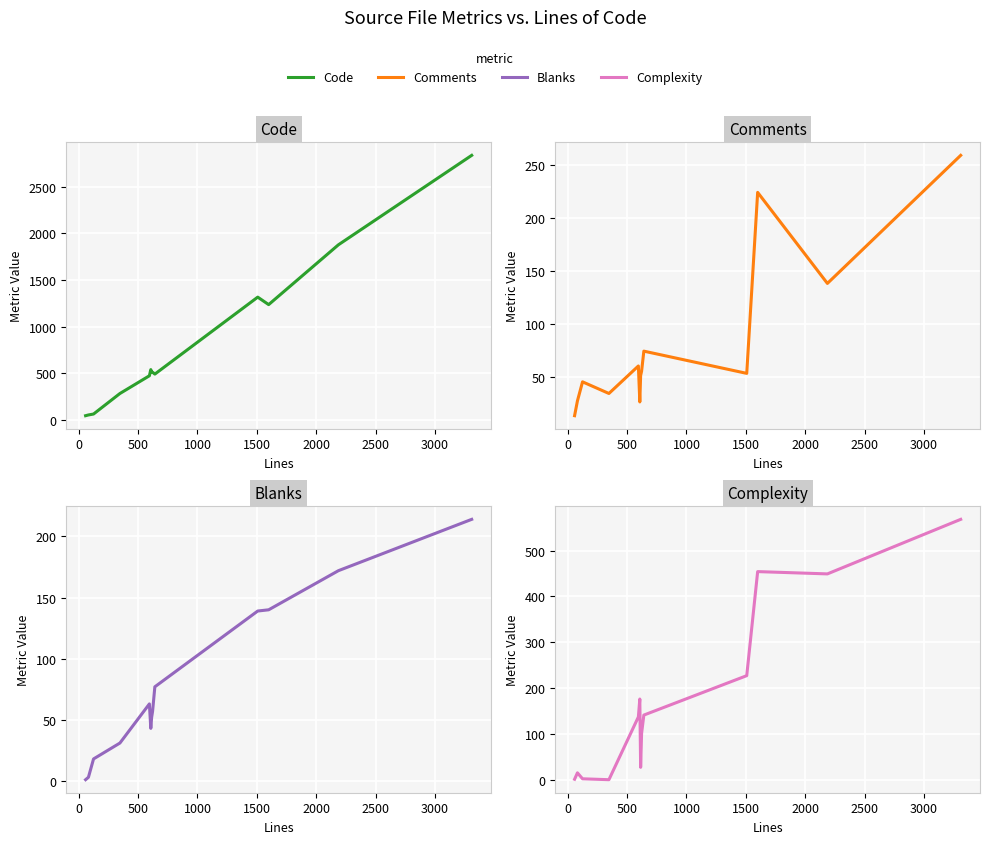

What is the difference between the maximum and minimum values in the Code series?

2791